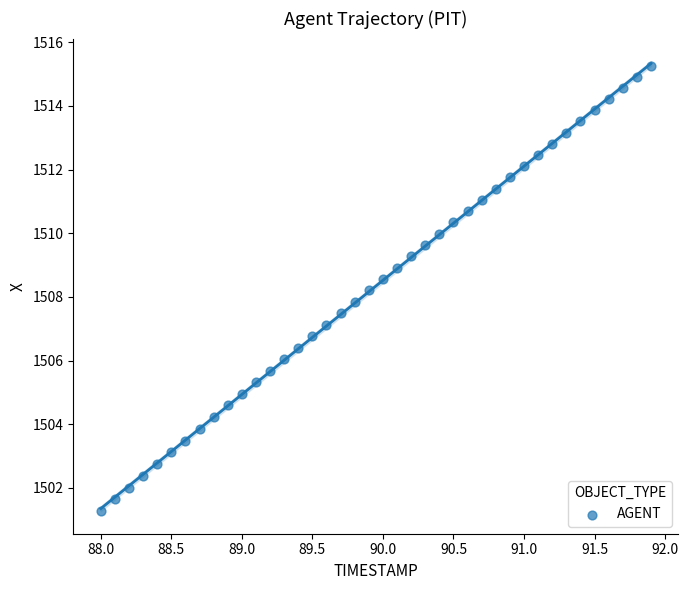

What is the range of X values (max minus min)?

3.9